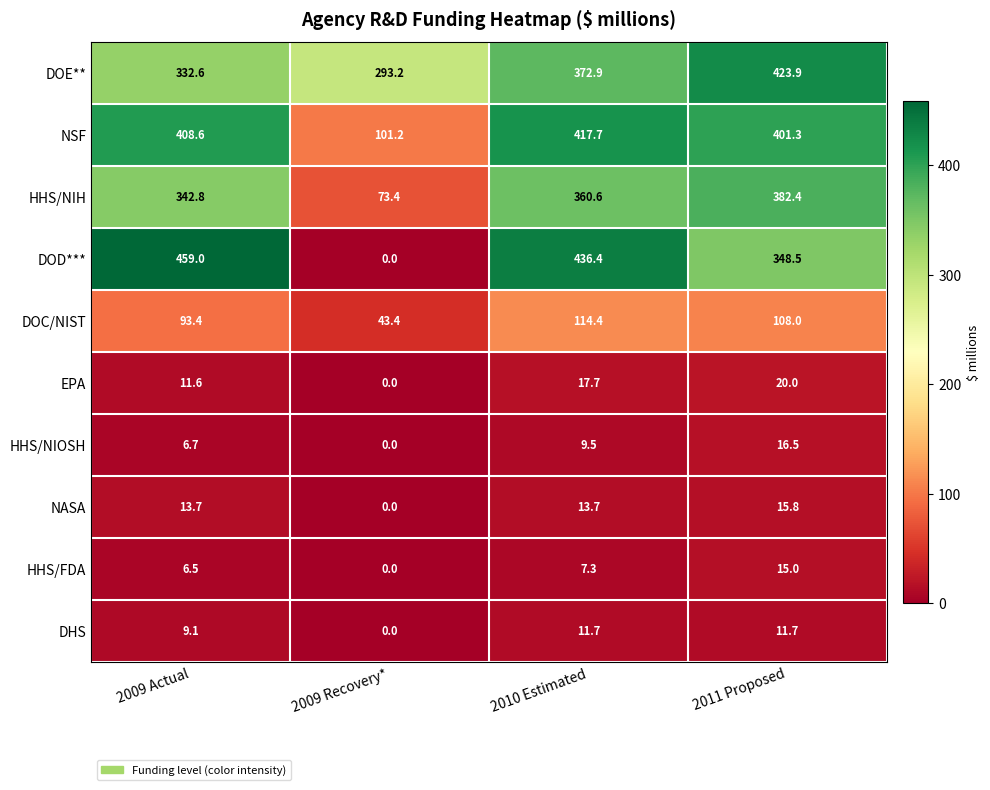

At 2010 Estimated, list the series in order from smallest to largest.

HHS/FDA, HHS/NIOSH, DHS, NASA, EPA, DOC/NIST, HHS/NIH, DOE**, NSF, DOD***